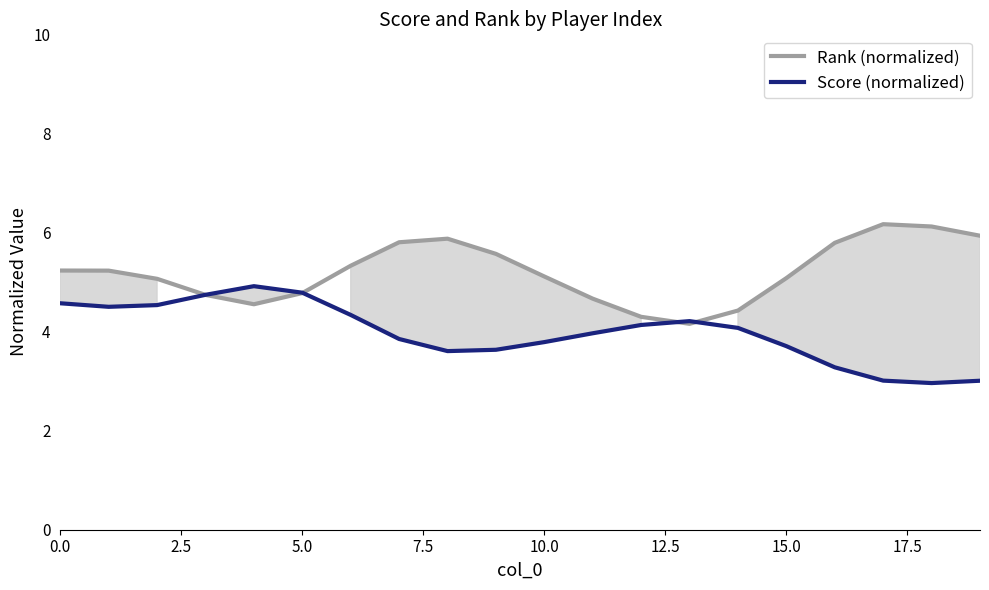

What is the highest value of the Rank (normalized) series?

6.2